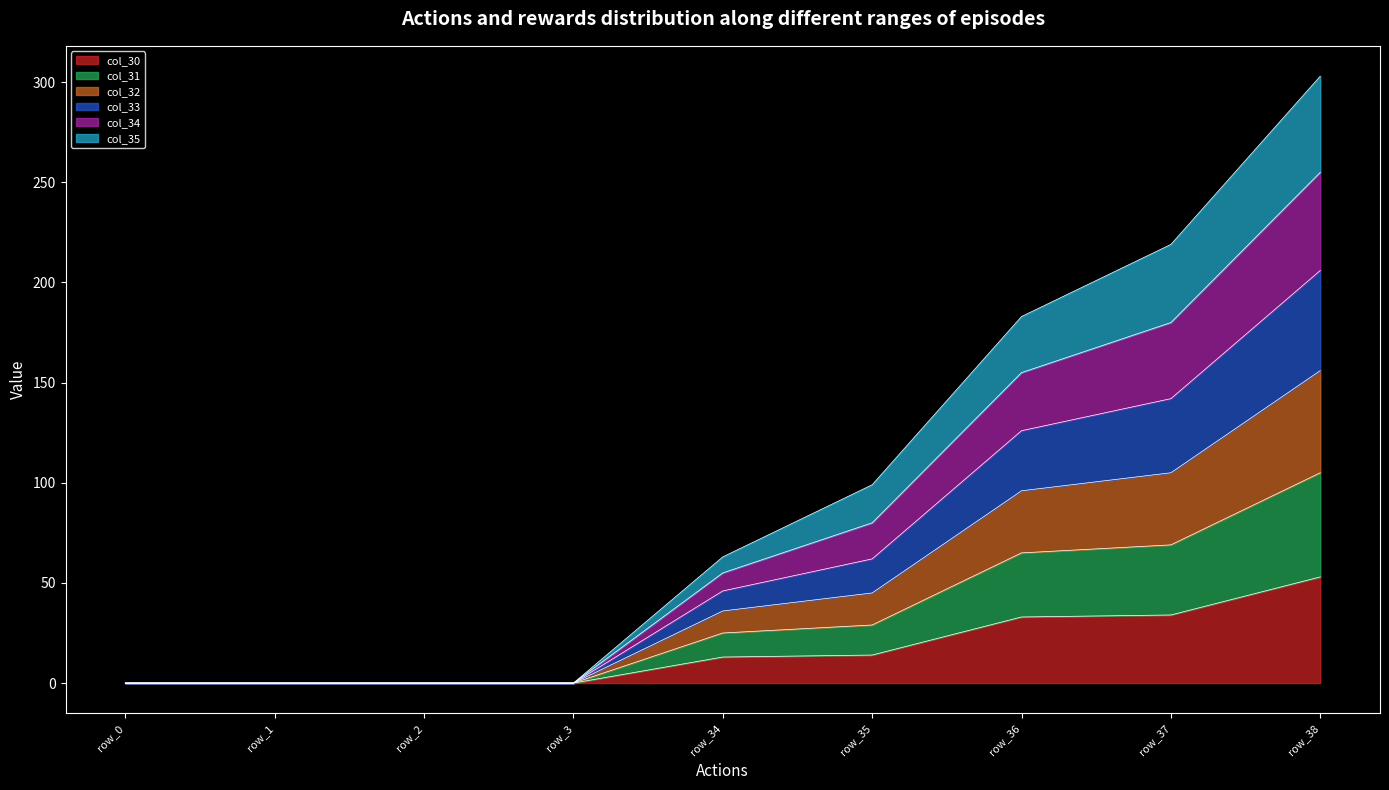

What is the highest value of the col_30 series?

53.0